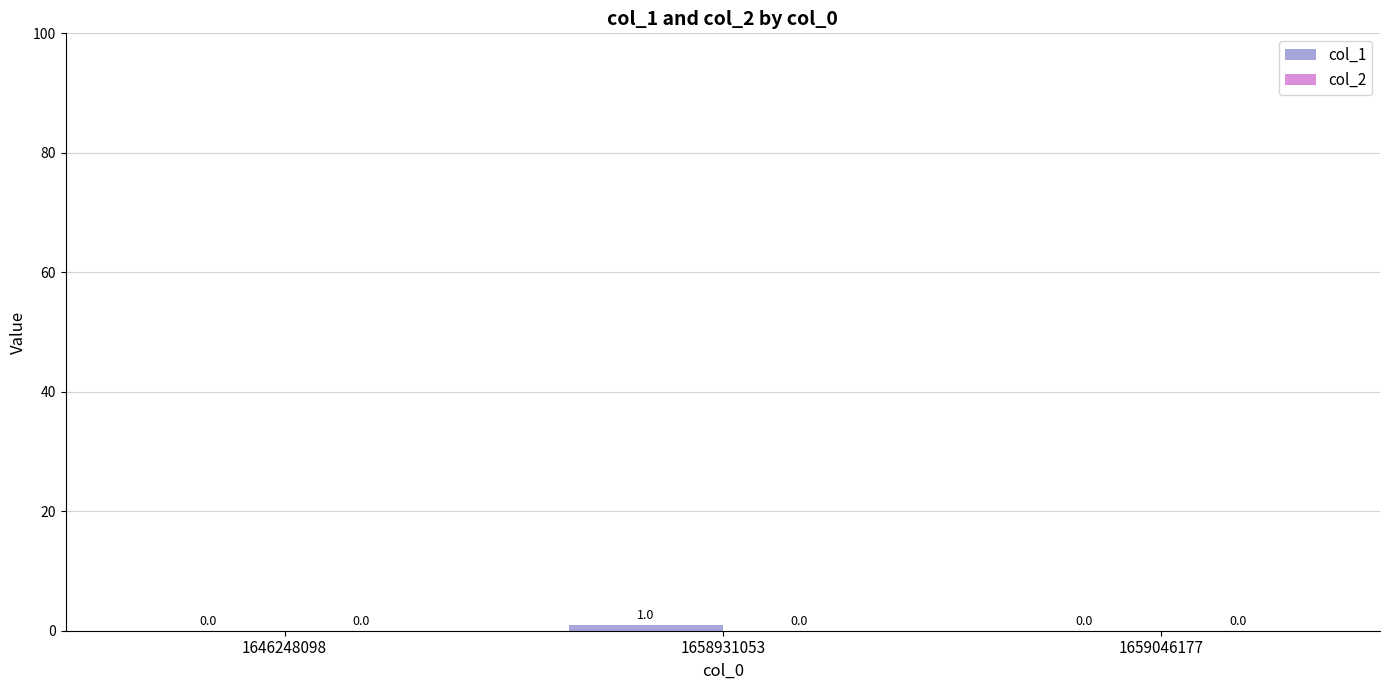

True or false: the data shows 0 at 1646248098.

True